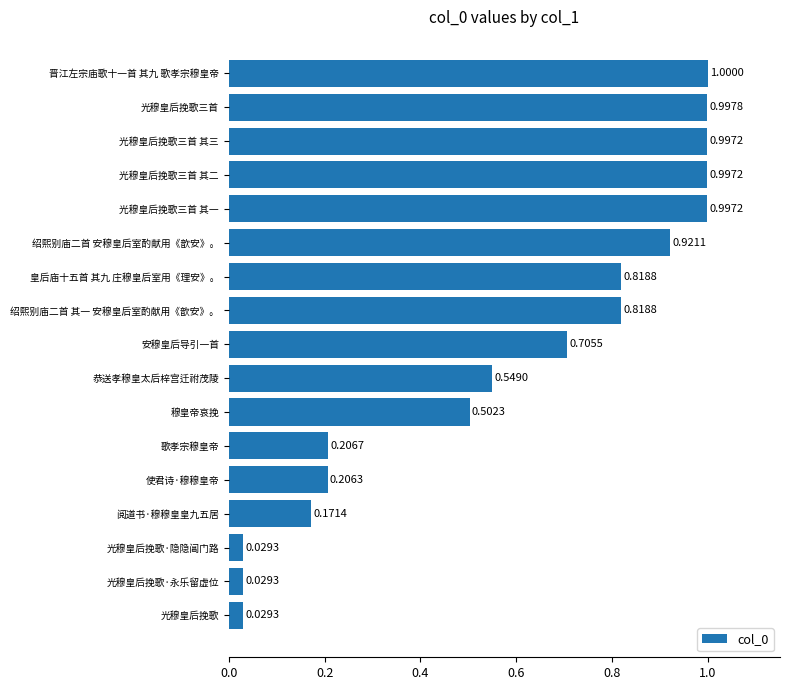

What is the difference between the second highest and second lowest values?

1.0